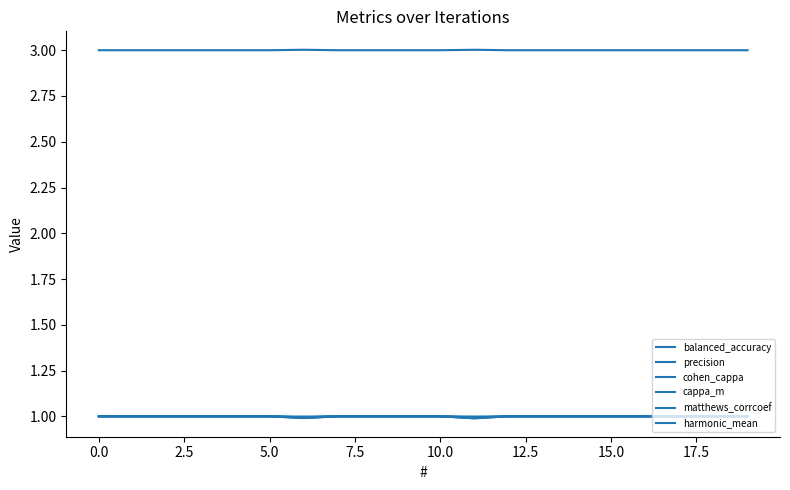

Where is matthews_corrcoef nearest to the value 0?

11